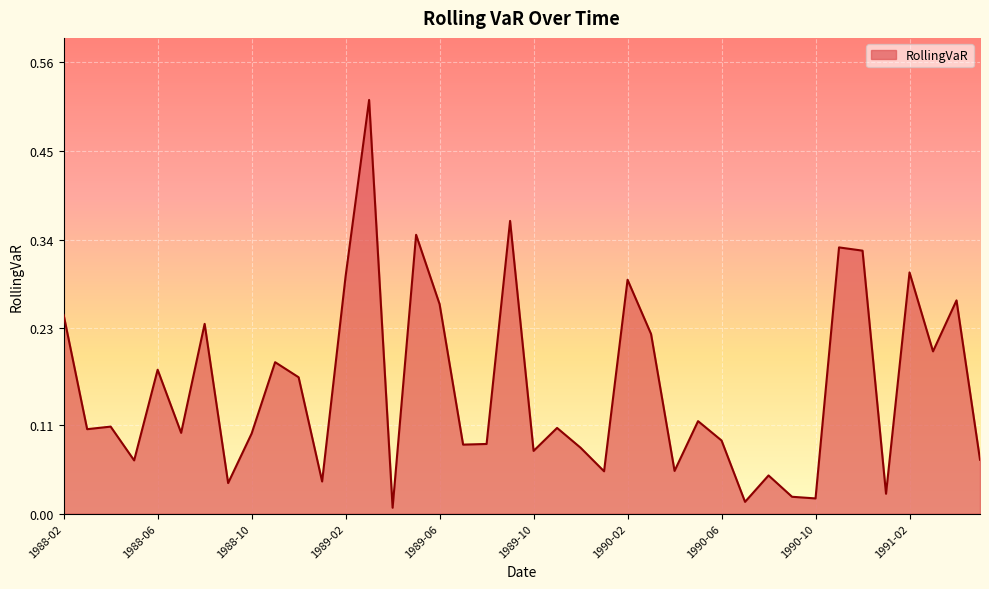

Where is the first local minimum?

1988-03